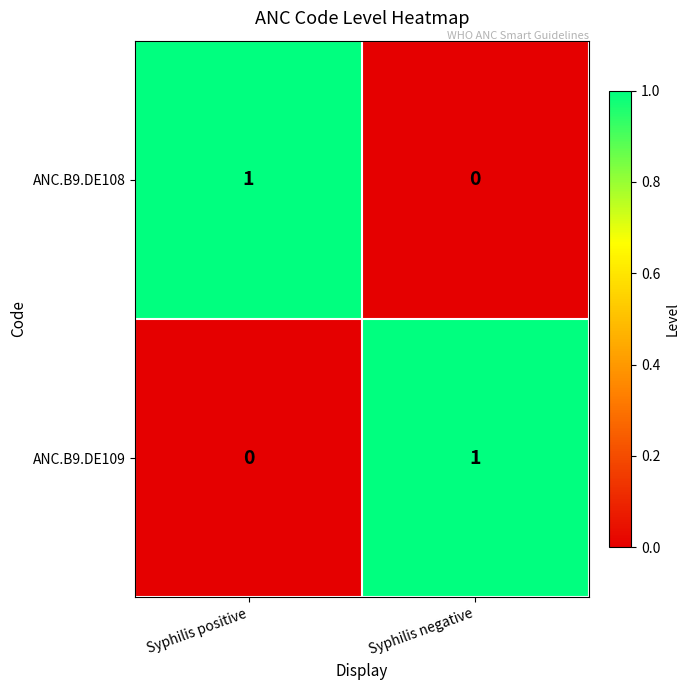

The value of ANC.B9.DE108 at Syphilis negative is 0. True or false?

True